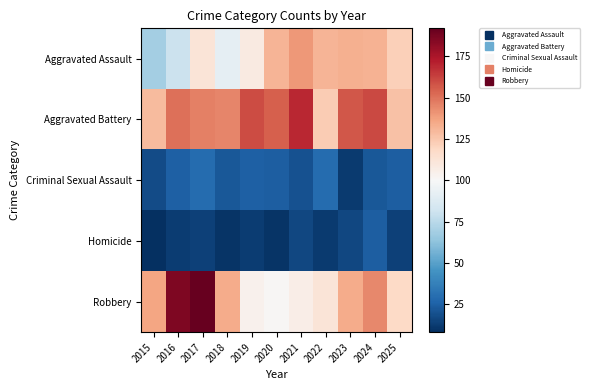

At how many categories does at least one series exceed 75?

11